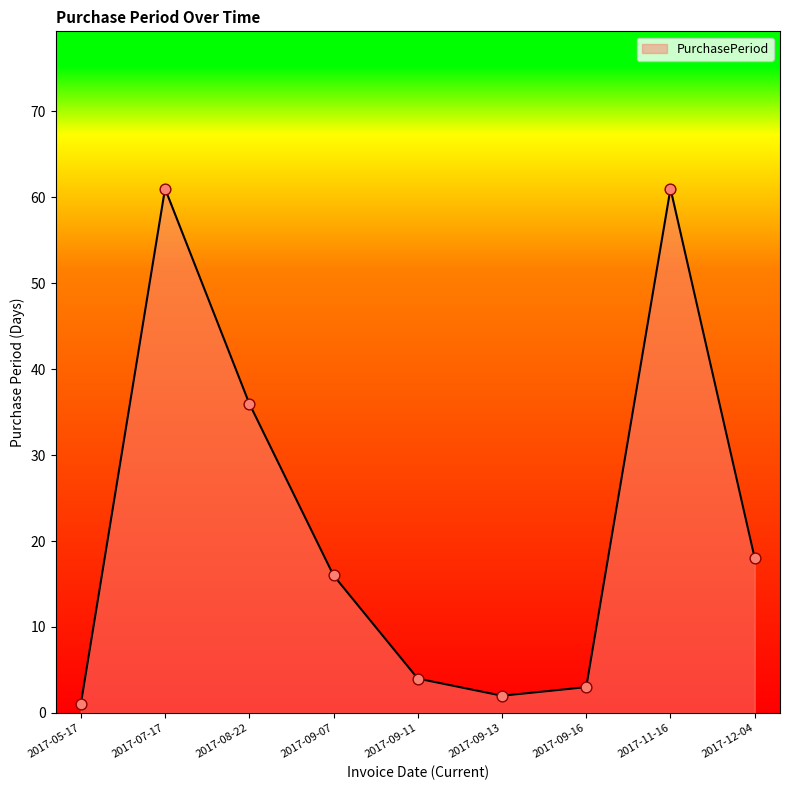

Which has a higher value, 2017-09-13 or 2017-11-16?

2017-11-16